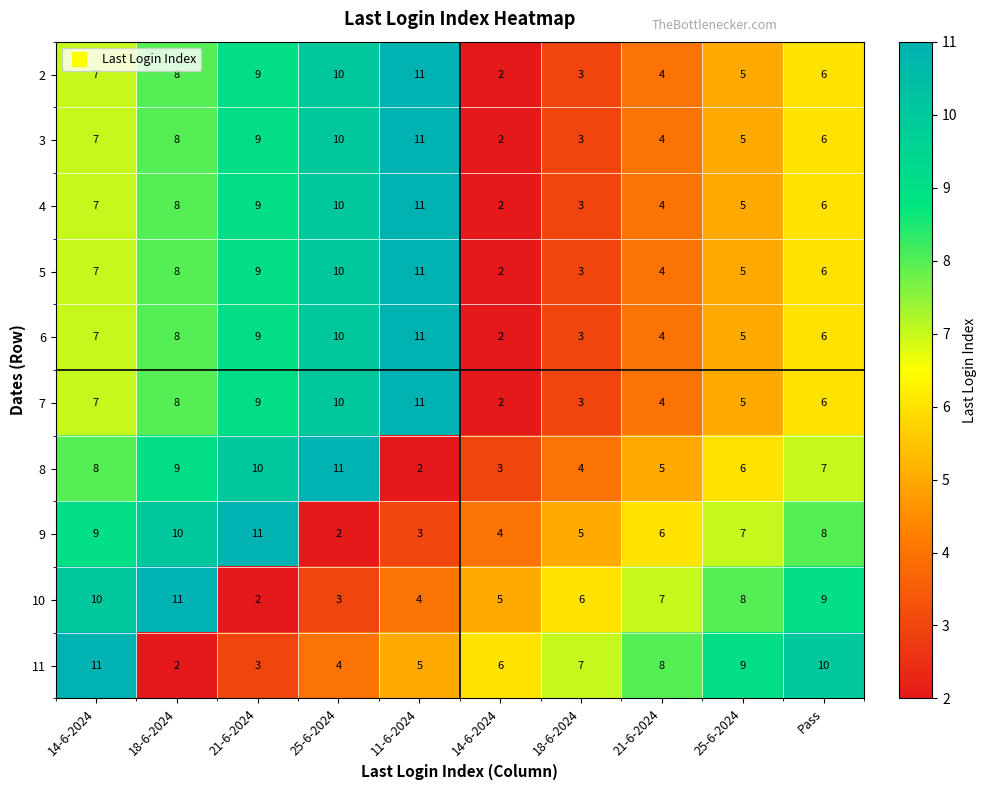

How many values in the 8 series are below 7?

5